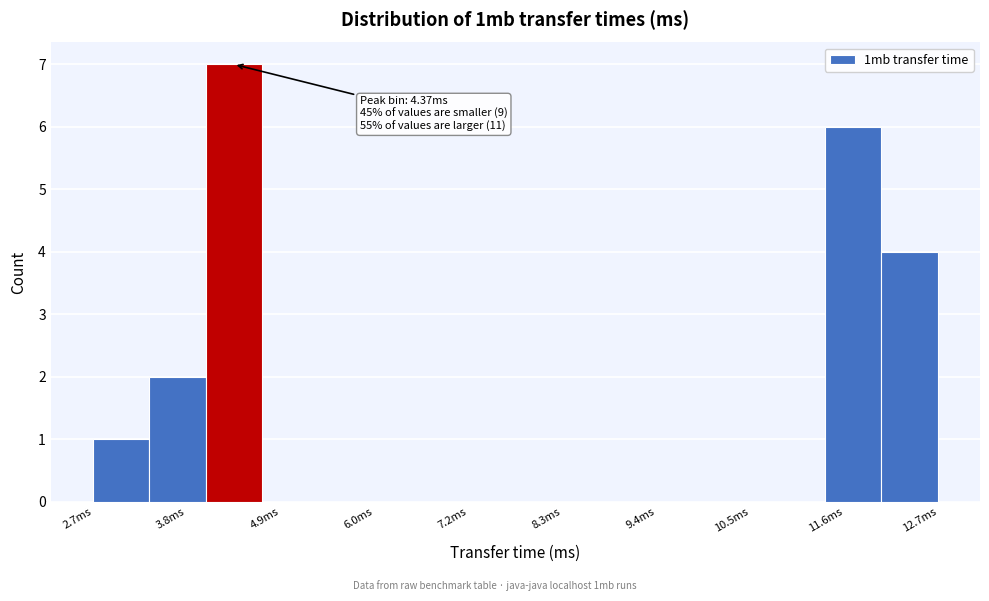

Read against the x-axis, roughly where is the centre of the tallest bar?

4.4